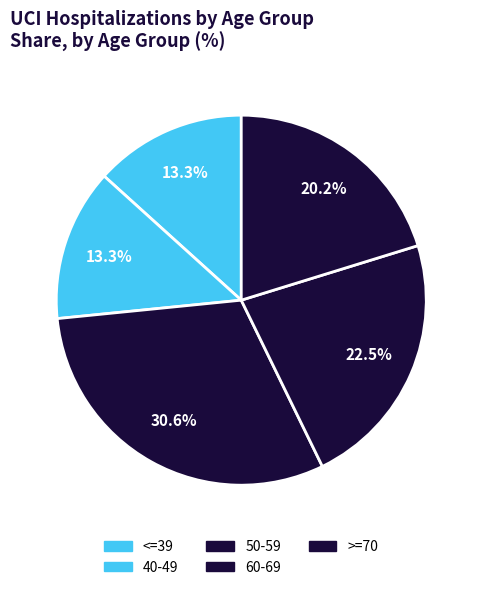

Does <=39 account for over 50% of the chart?

No